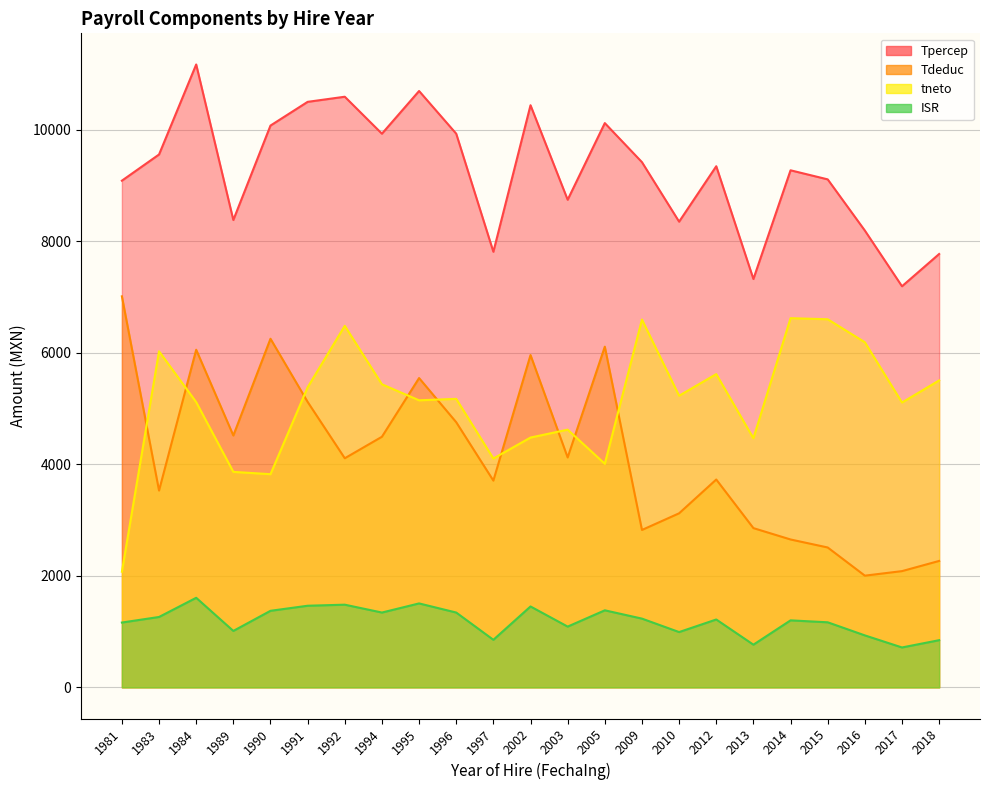

What is the approximate value of Tdeduc at 2005?

6110.5